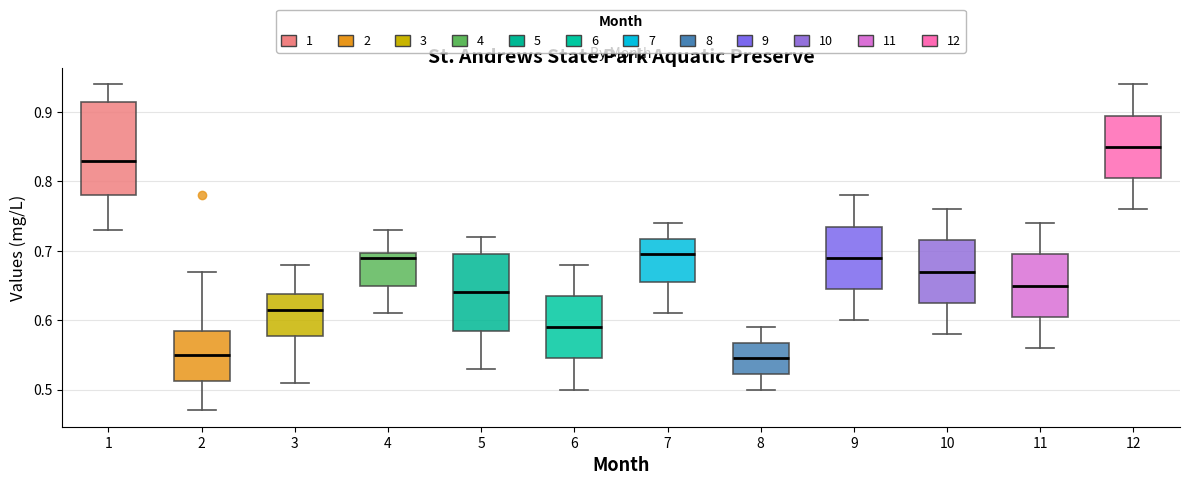

Which box has the highest median line?

12